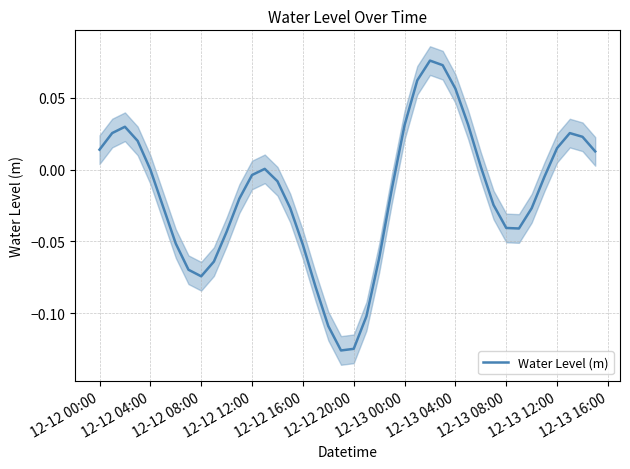

How many values are below zero?

23